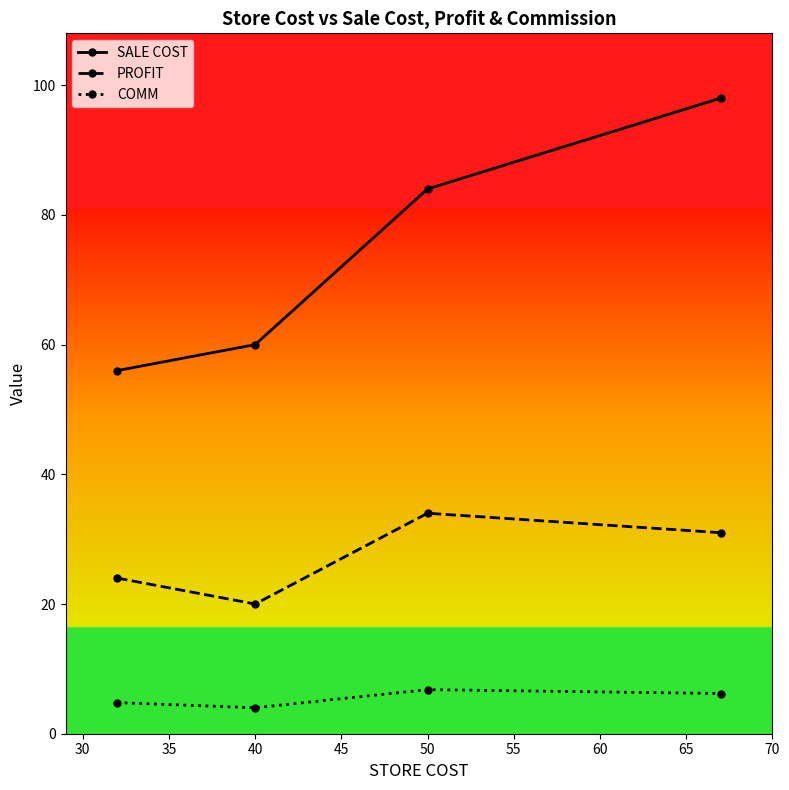

Does the chart display data point markers on the line(s)?

Yes